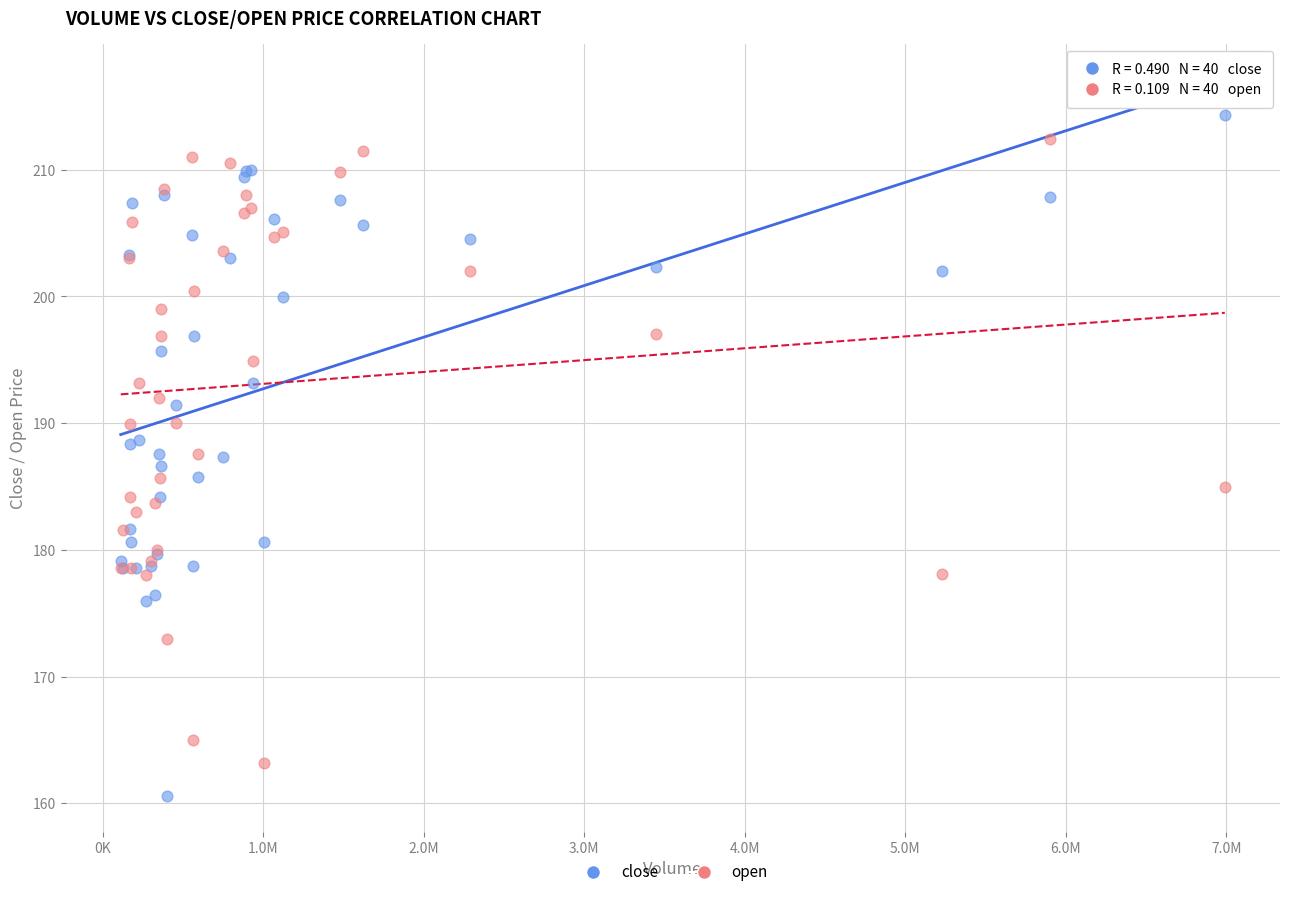

What is the X range (max minus min) for the scatter plot?

6877547.0